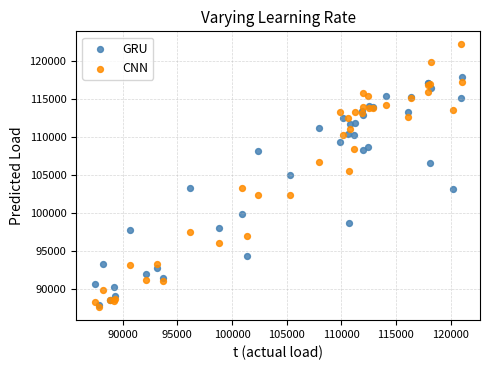

What are all the series names shown in the legend?

GRU, CNN